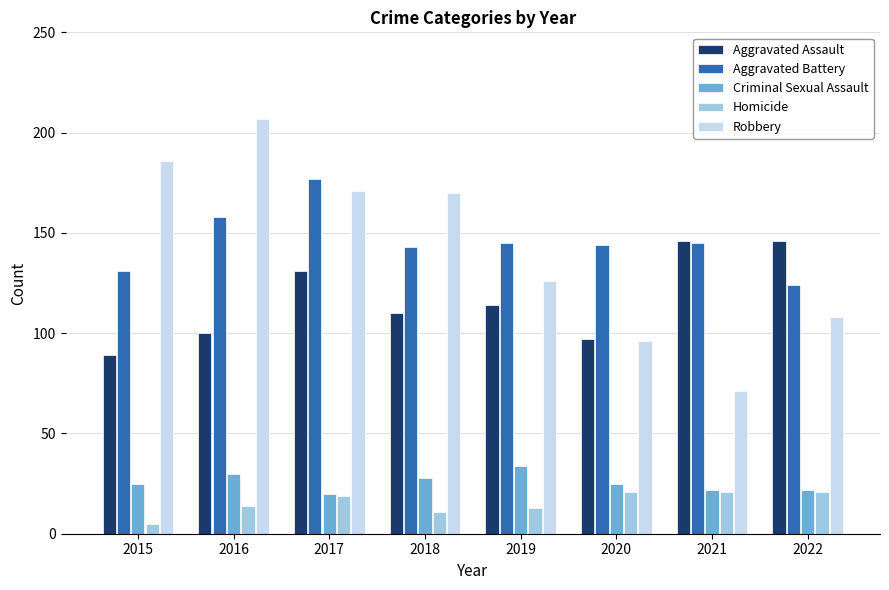

How many groups of bars are there?

8